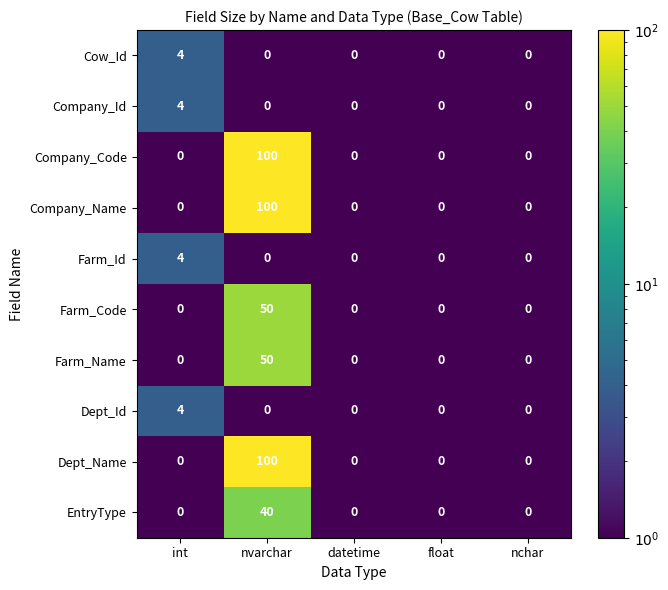

What is the approximate value of Company_Id at int?

4